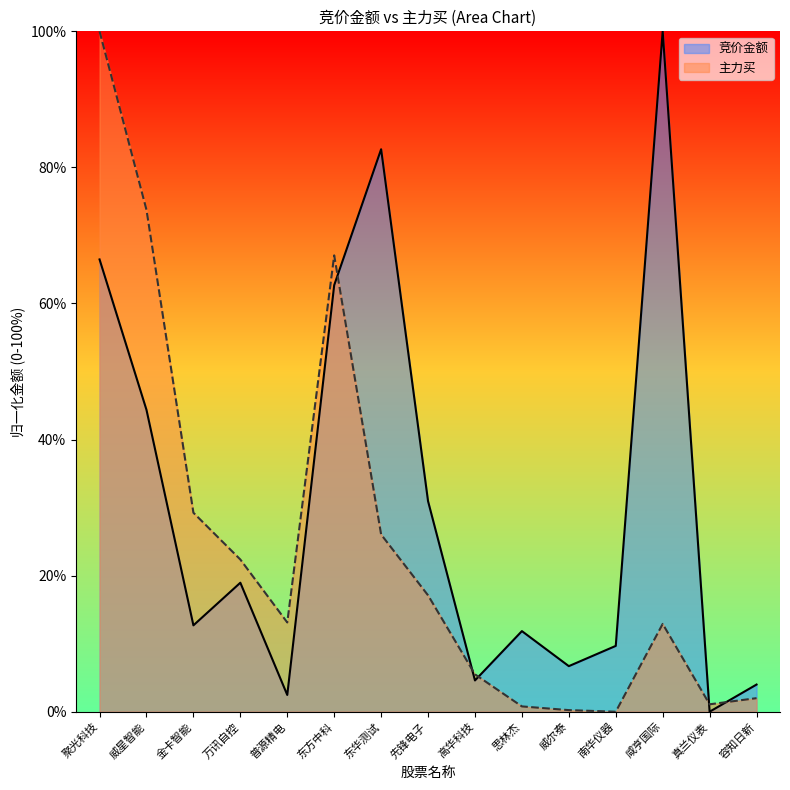

At which category is the sum across all series the highest?

聚光科技